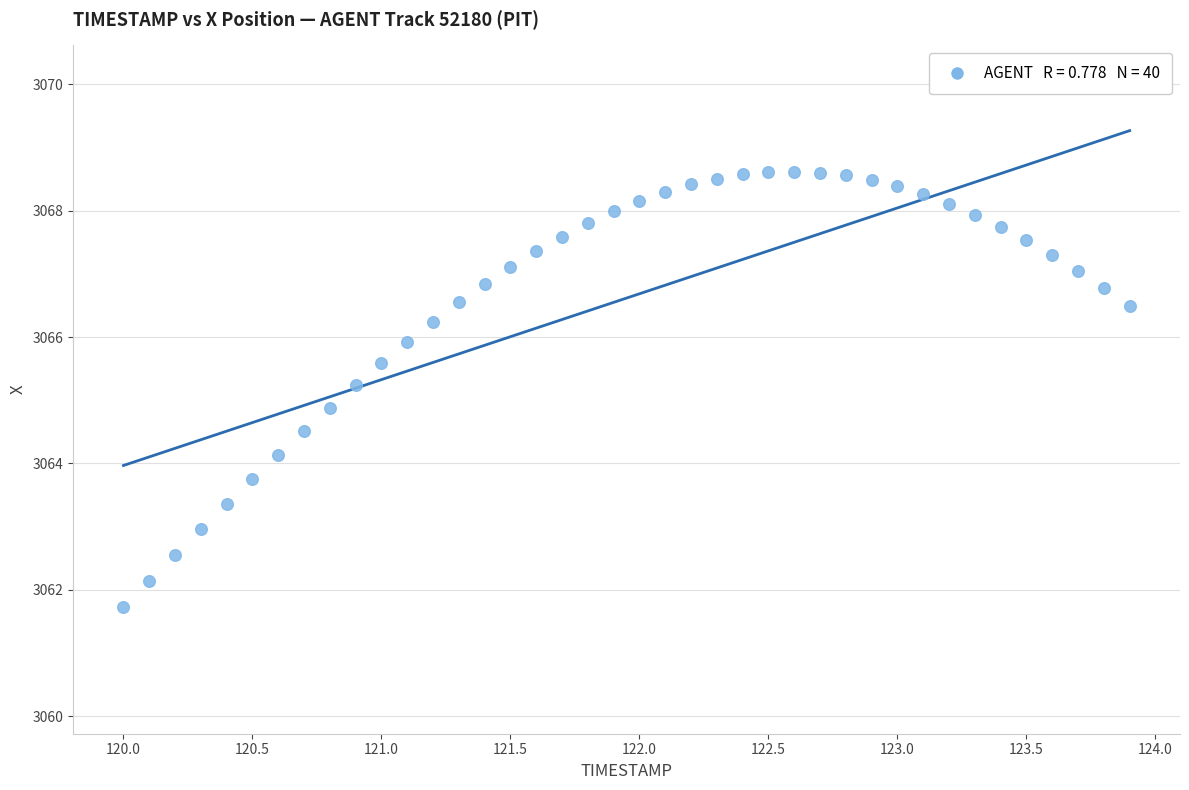

What Y value in the scatter plot is closest to 3065?

3064.9